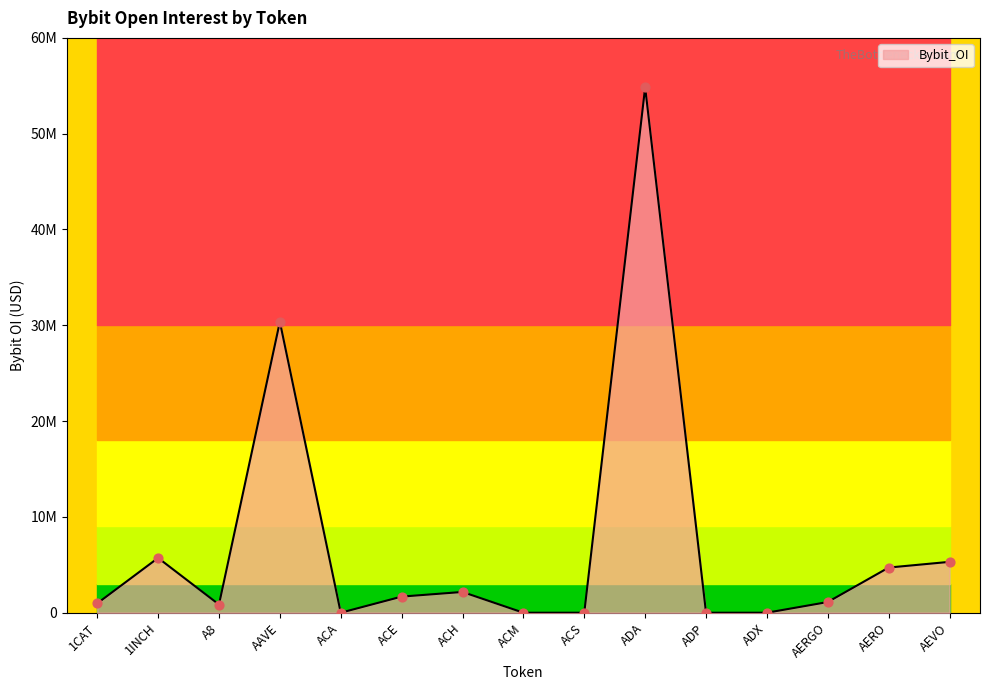

What is the change in value from ADX to AEVO?

+5309630